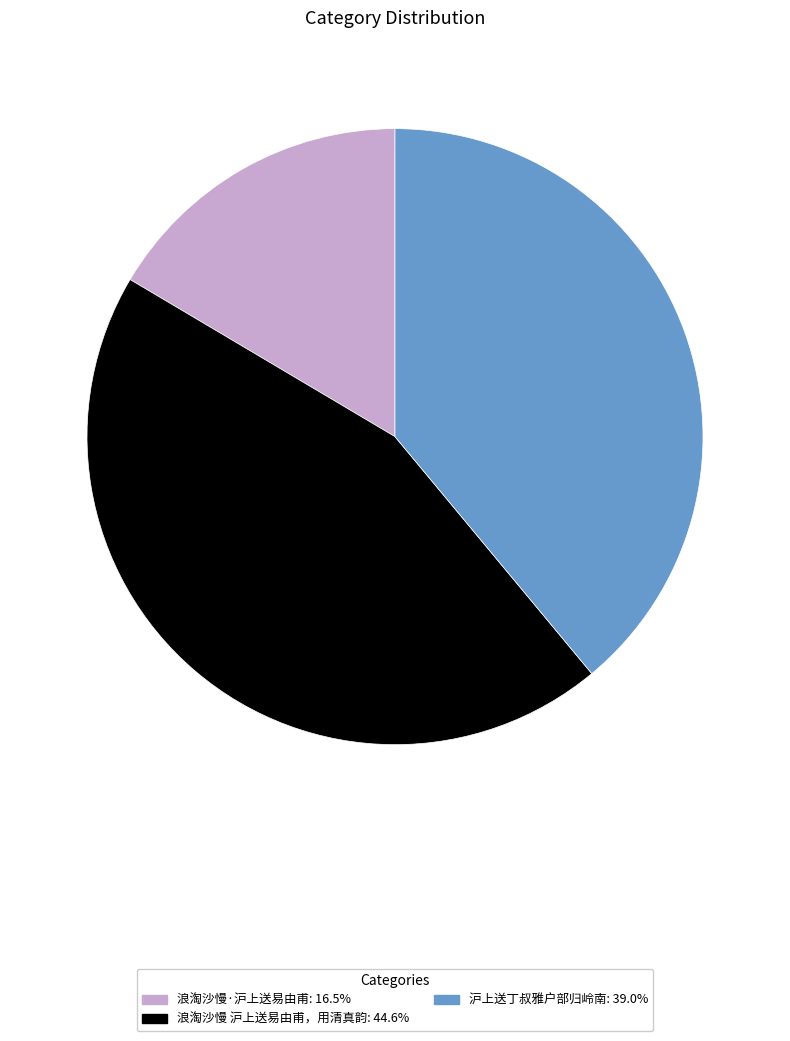

Which slice is the largest?

浪淘沙慢 沪上送易由甫，用清真韵